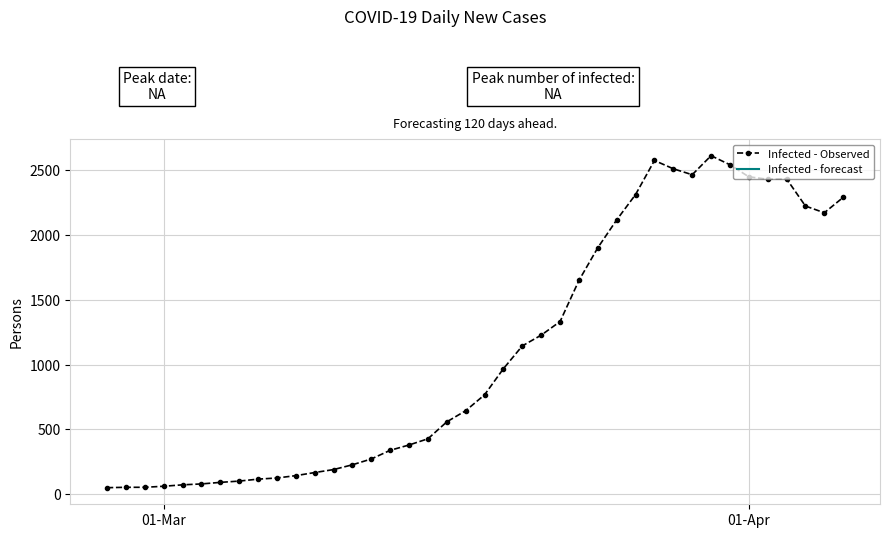

How many interior local peaks (higher than both neighbors) does the data have?

3